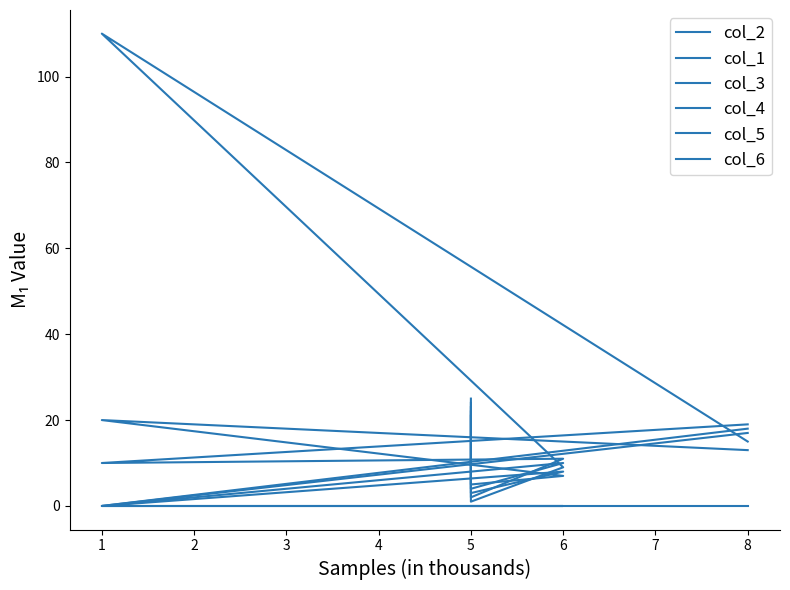

Where is the first local minimum for col_4?

5